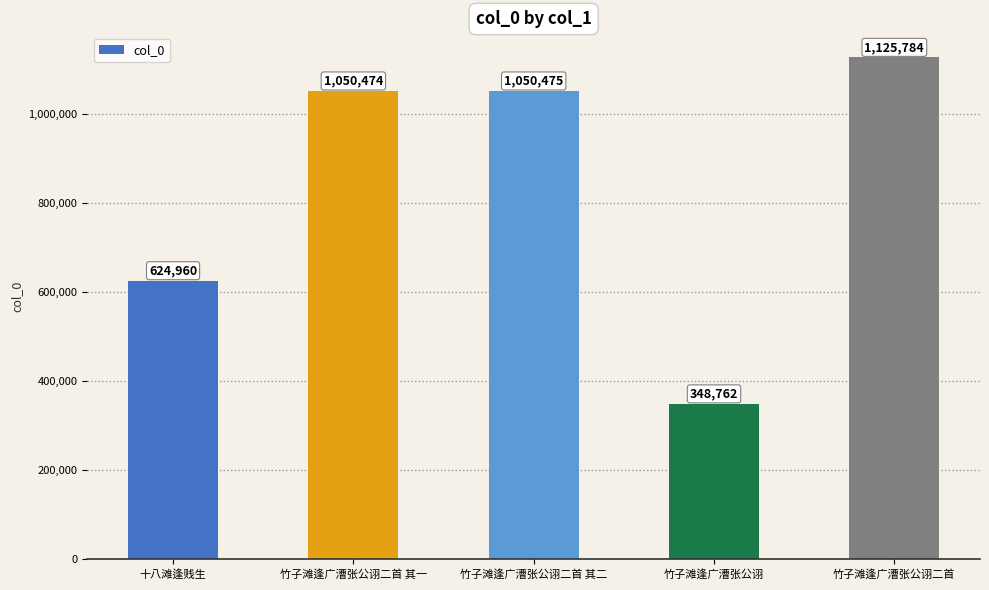

What is the label of the 4th bar from the left?

竹子滩逢广漕张公诩